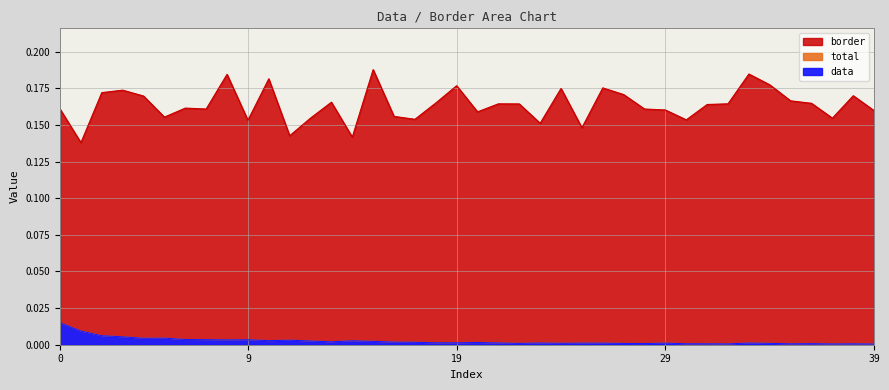

The value of border at 36 is 0.2. True or false?

True